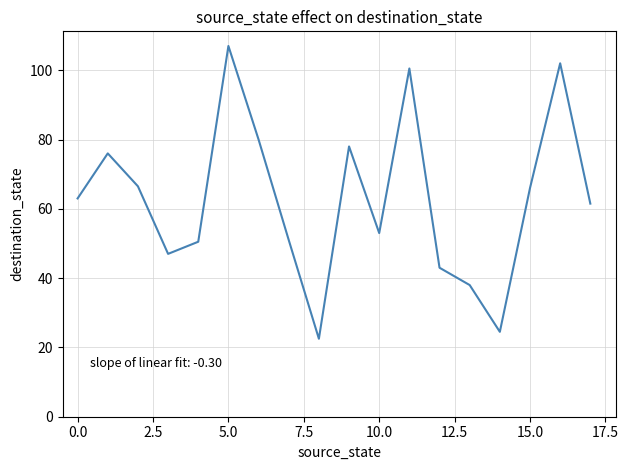

What is the greatest value displayed?

107.0